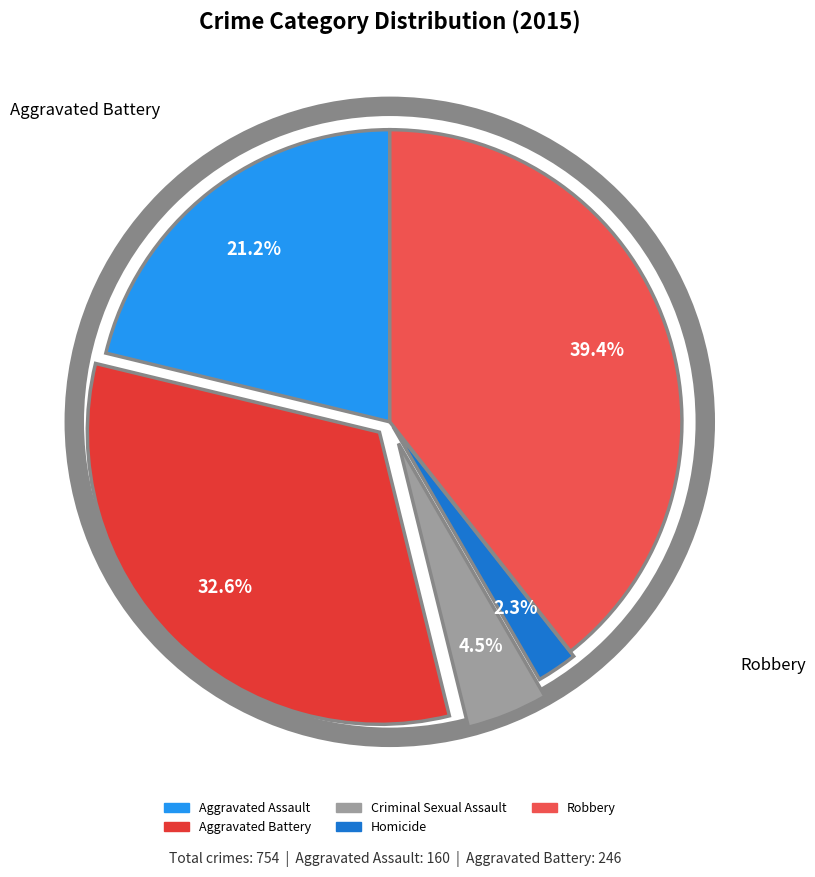

Which category has the smallest portion of the pie?

Homicide